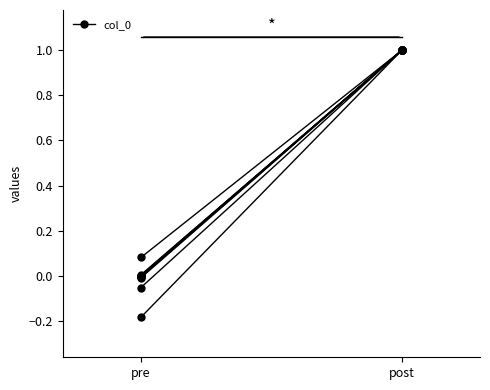

What is the minimum value shown in the chart?

-0.1